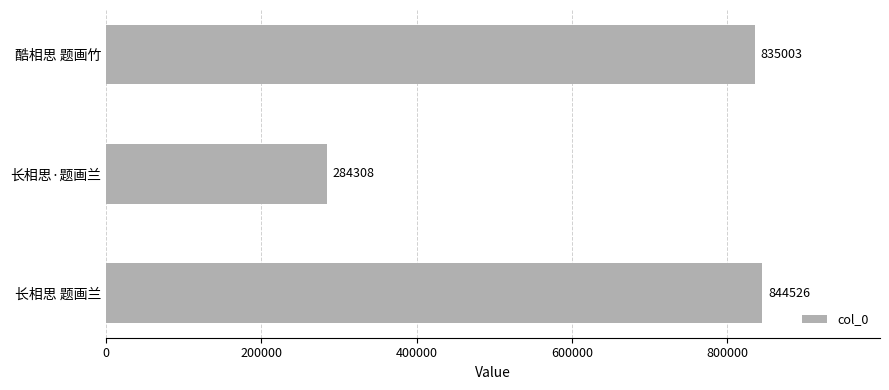

Reading bottom to top, extract all data points from this chart.

长相思 题画兰=844526	长相思·题画兰=284308	酷相思 题画竹=835003